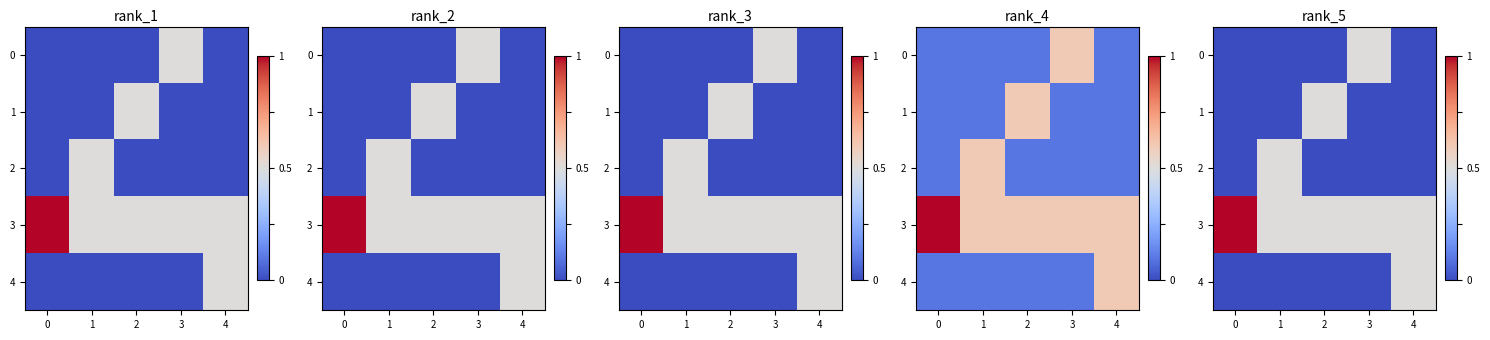

How many values in 4 are above zero?

1